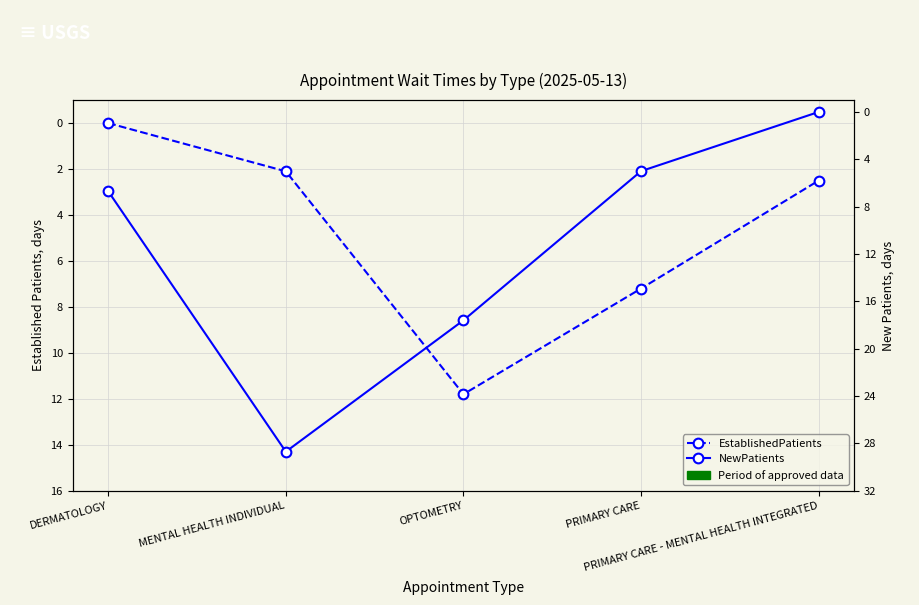

What is the maximum value shown in the chart?

28.7